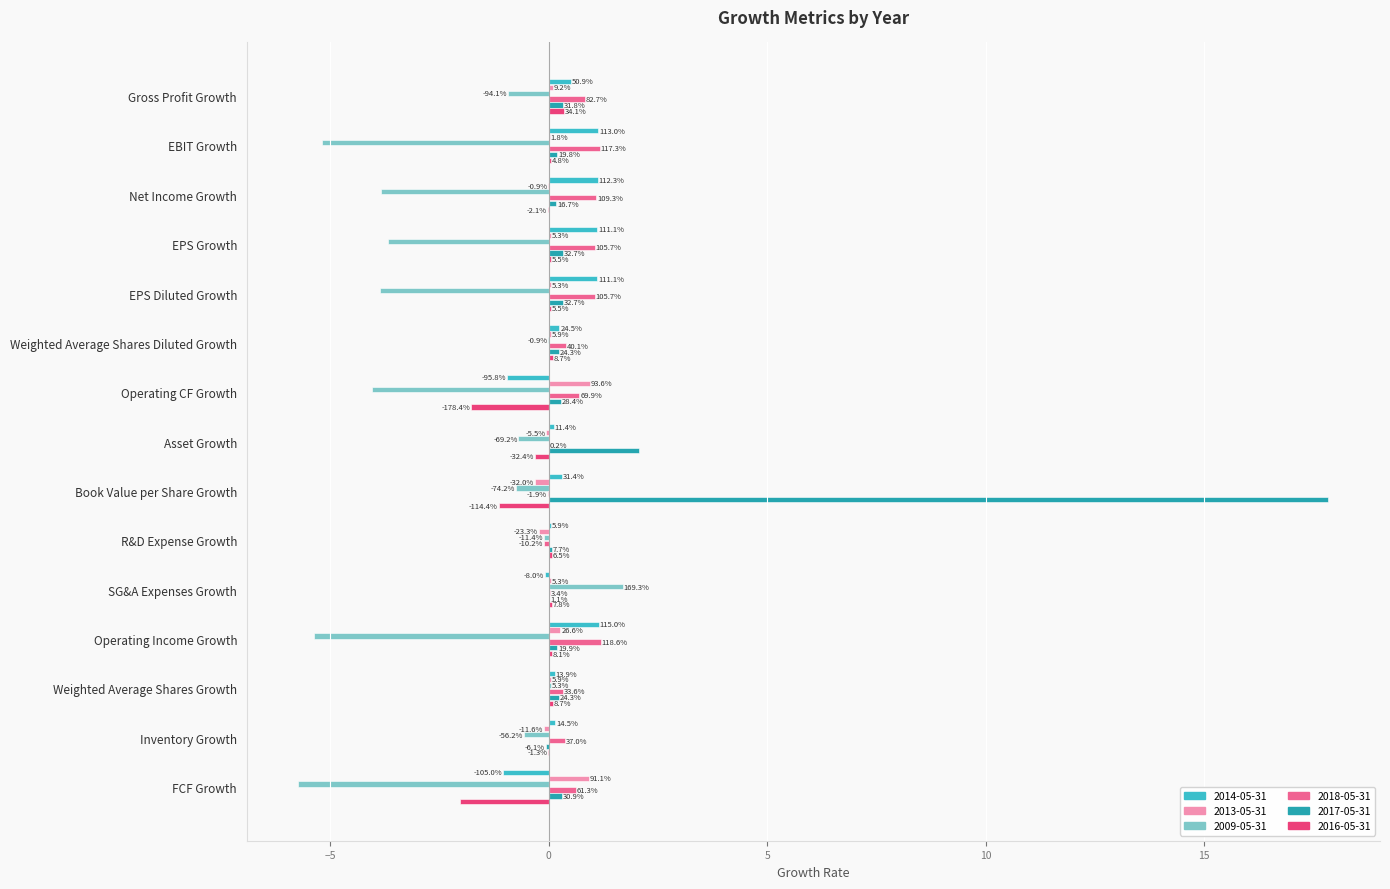

Which series has the widest spread of values?

2017-05-31